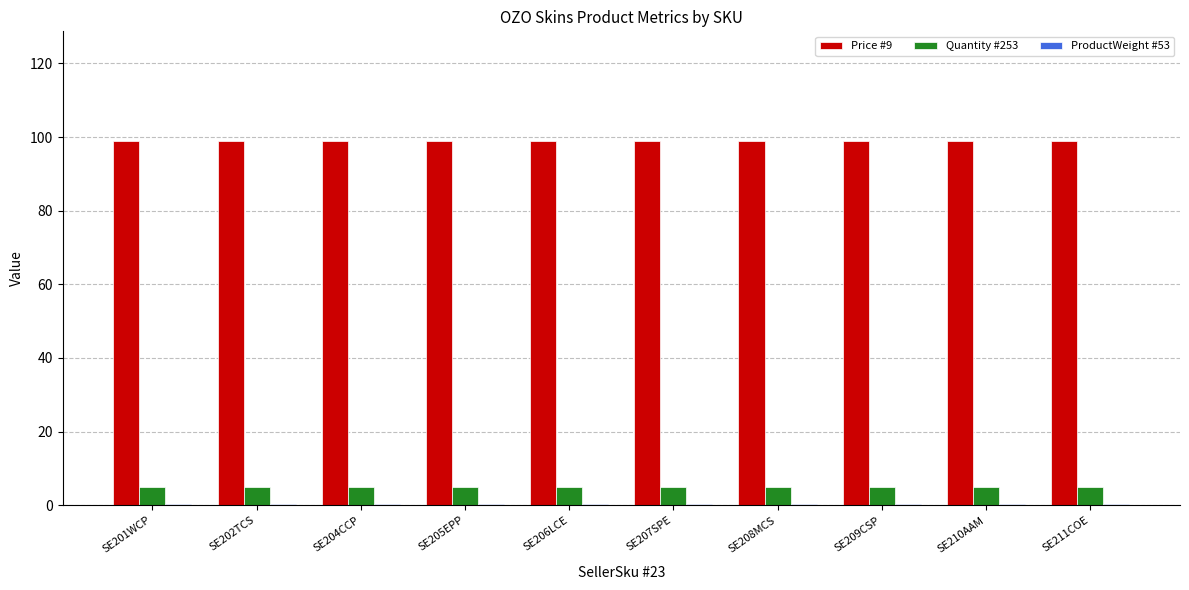

How many groups of bars are there?

10